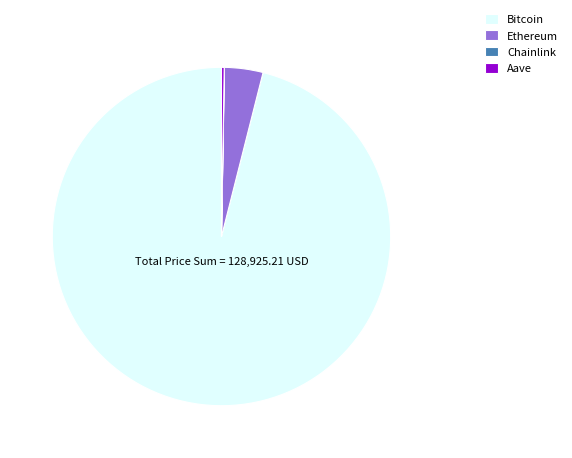

Which slice is the largest?

Bitcoin